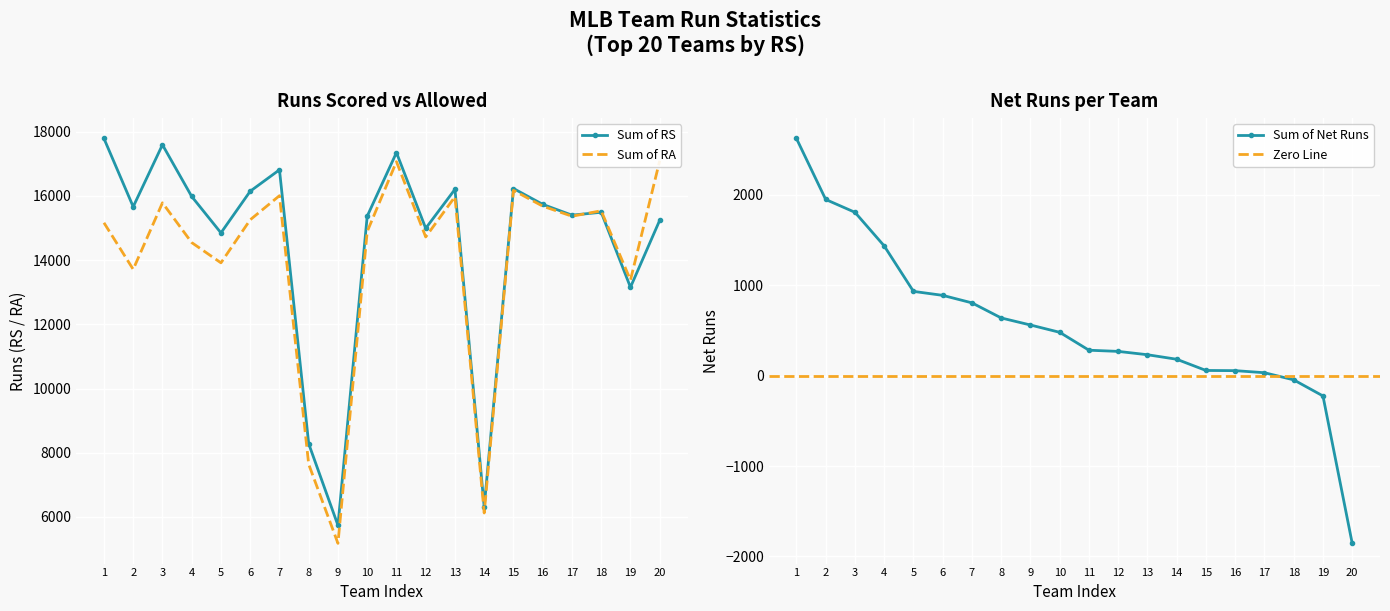

What is the value of the Sum of RS point at the 2nd from the left?

15661